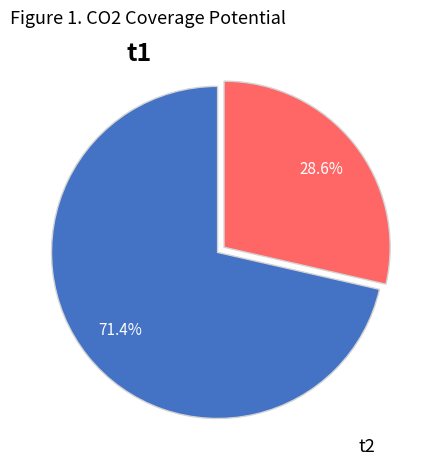

What is the majority slice?

t1